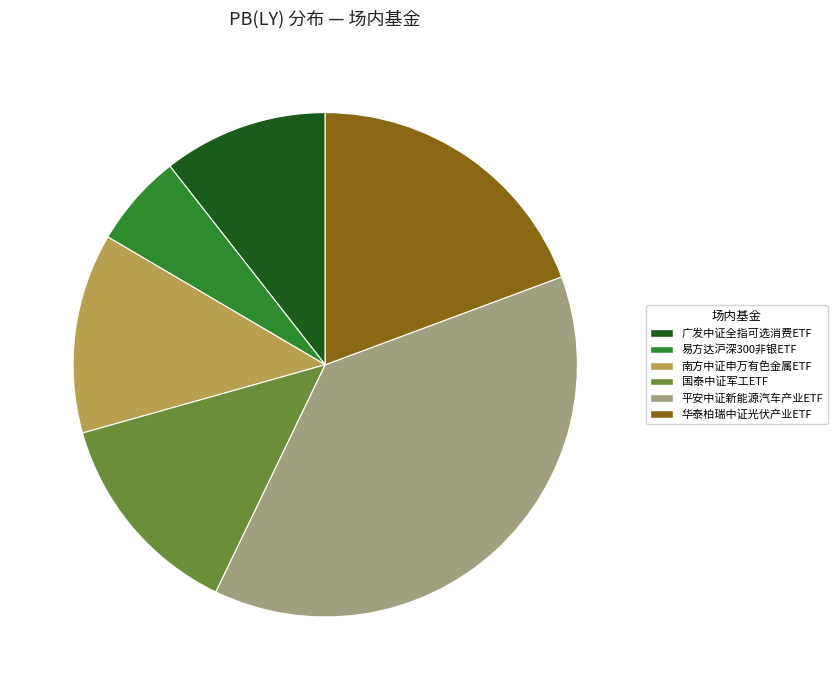

Is there any slice that represents more than half of the pie?

No